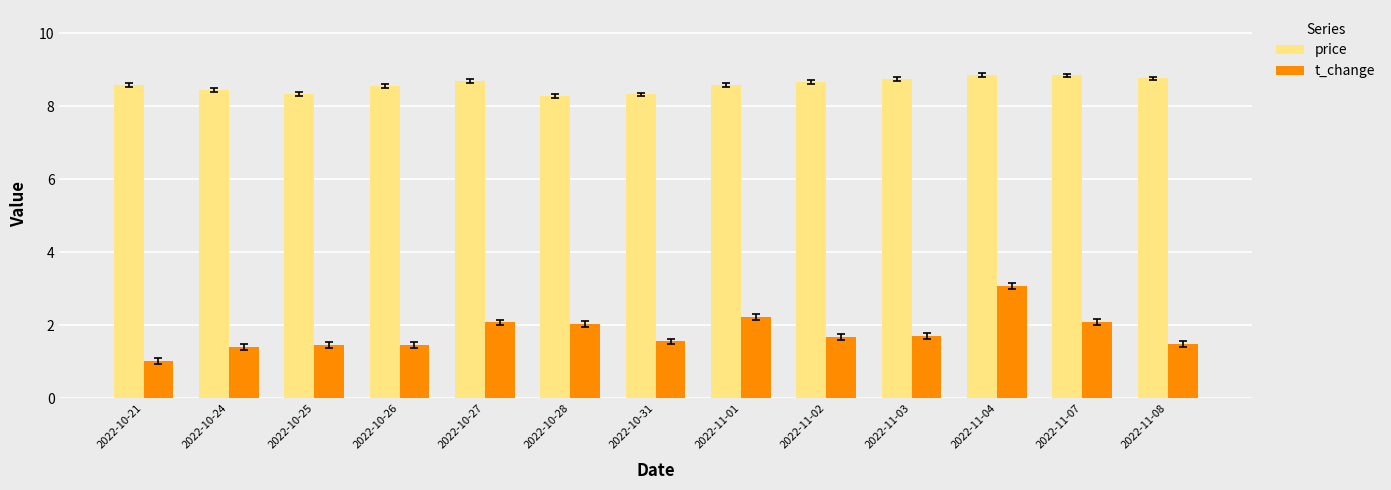

Is it true that t_change equals 3.2 at 2022-11-01?

False